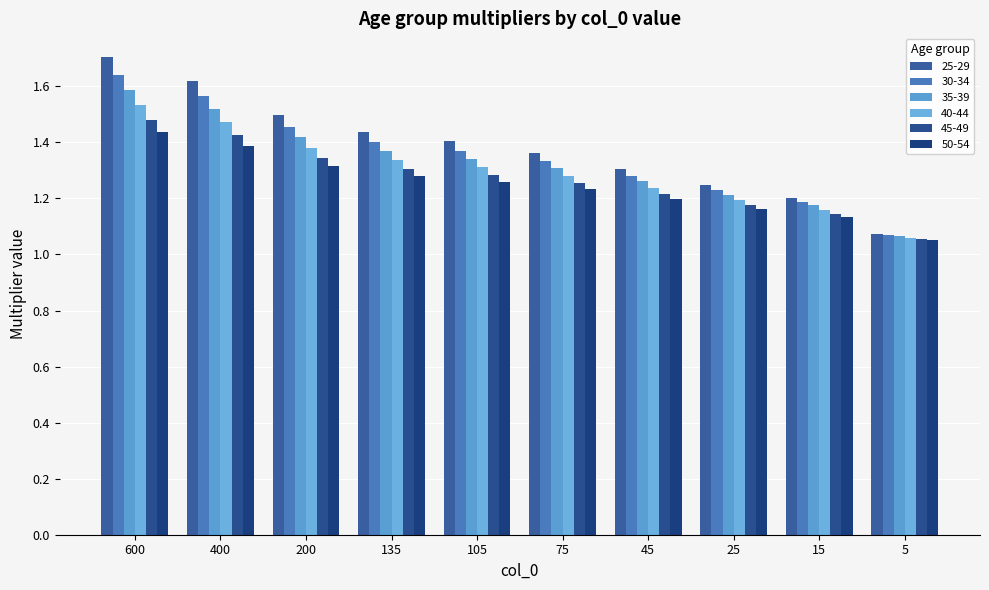

How many categories are shown in the chart?

10